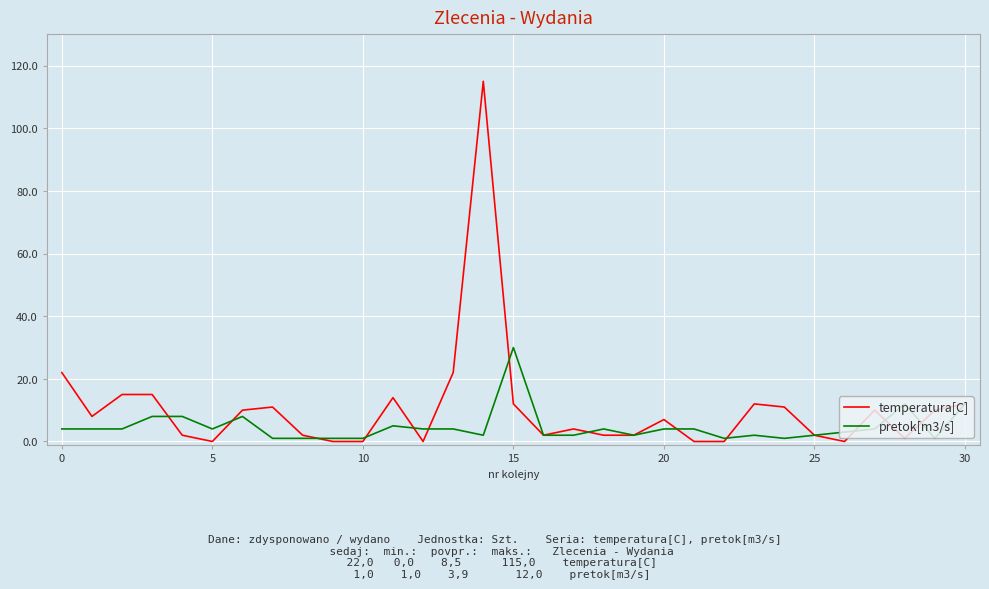

Which series has the largest total across all categories?

temperatura[C]